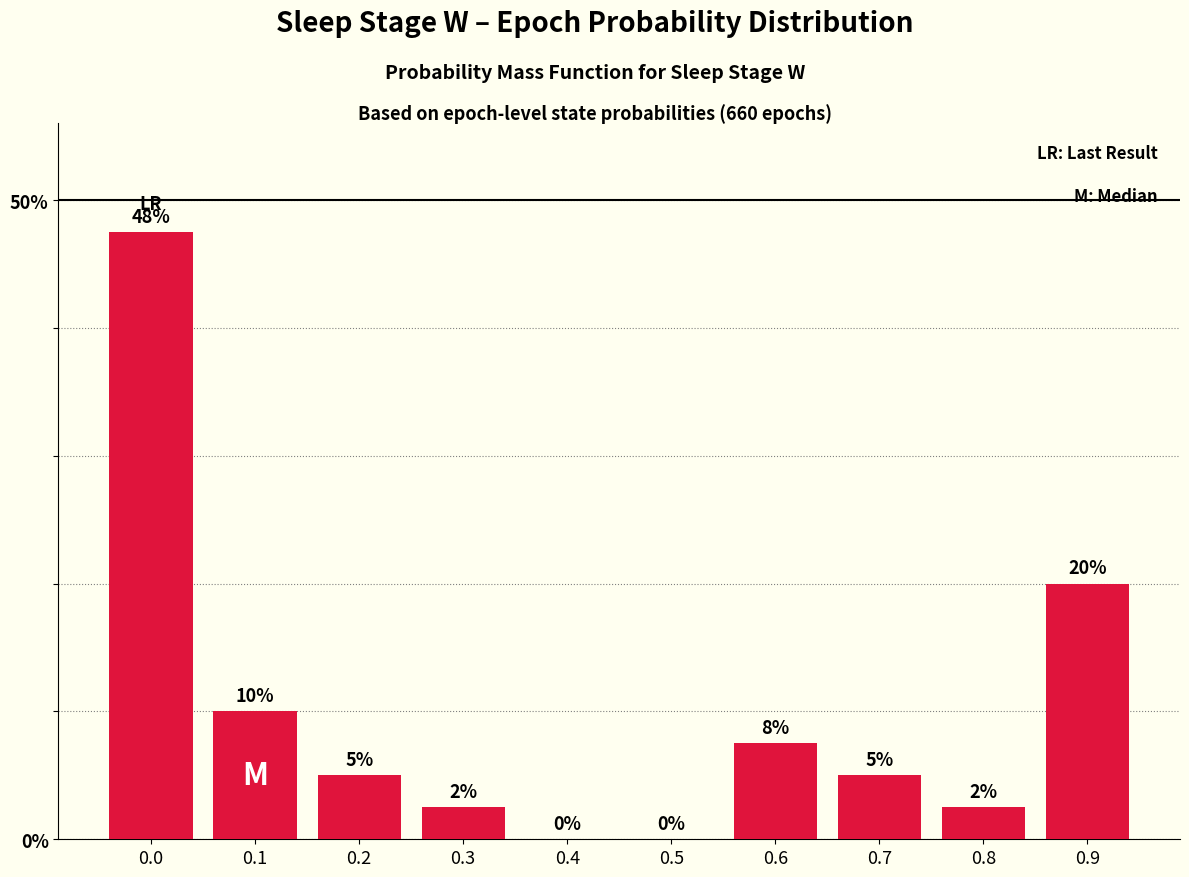

True or false: the data shows 0.0 at 0.4.

True